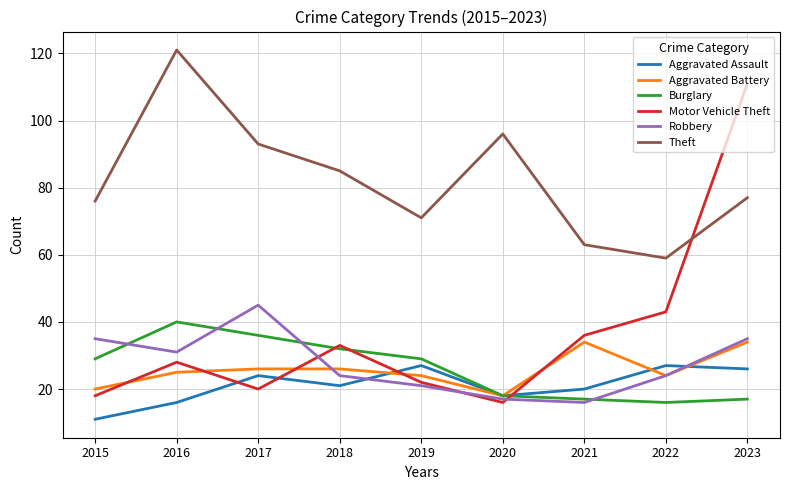

Rank the series by their maximum value, from lowest to highest.

Aggravated Assault, Aggravated Battery, Burglary, Robbery, Motor Vehicle Theft, Theft